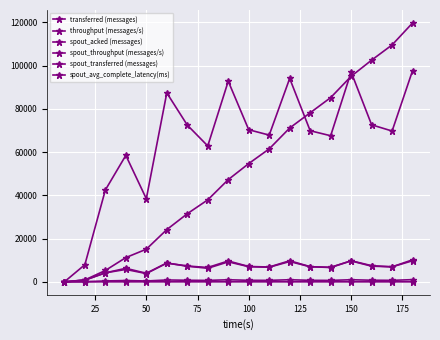

Reading left to right, extract all data points from this chart.

transferred (messages): 0.0	7920.0	42480.0	58500.0	38440.0	87400.0	72520.0	62860.0	92800.0	70360.0	67880.0	94080.0	69900.0	67580.0	97060.0	72640.0	69760.0	97740.0
throughput (messages/s): 0.0	782.0	4169.0	5733.0	3832.0	8719.0	7233.0	6274.0	9243.0	7020.0	6764.0	9389.0	6972.0	6743.0	9676.0	7242.0	6964.0	9750.0
spout_acked (messages): 0.0	880.0	5260.0	11220.0	15100.0	24160.0	31500.0	37920.0	47280.0	54700.0	61500.0	71160.0	78200.0	85220.0	95080.0	102560.0	109600.0	119760.0
spout_throughput (messages/s): 0.0	80.0	408.0	613.0	394.0	864.0	730.0	662.0	962.0	708.0	683.0	974.0	700.0	660.0	973.0	745.0	690.0	1017.0
spout_transferred (messages): 0.0	820.0	4160.0	6260.0	3960.0	8660.0	7320.0	6640.0	9660.0	7100.0	6860.0	9760.0	7020.0	6620.0	9760.0	7480.0	6920.0	10200.0
spout_avg_complete_latency(ms): 0.0	6.4	3.4	2.3	2.2	1.9	1.7	1.7	1.6	1.5	1.5	1.5	1.4	1.4	1.4	1.4	1.4	1.4